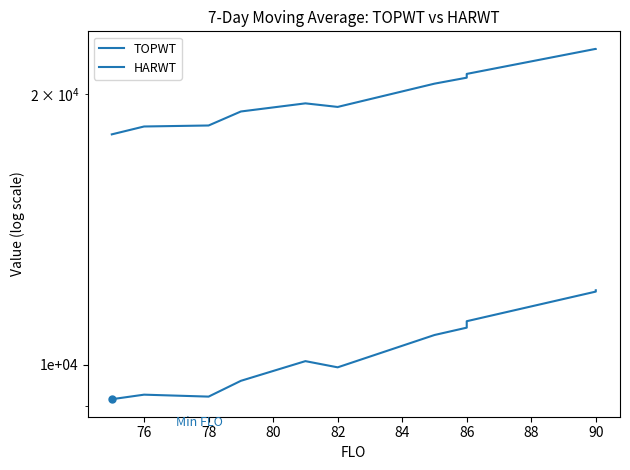

Count the number of categories in the chart.

14